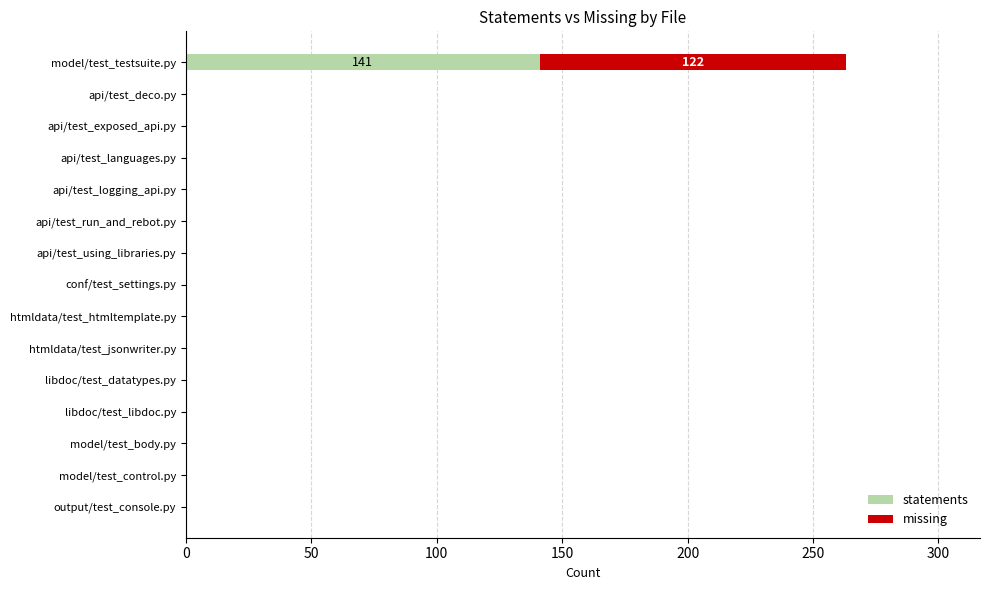

What are all the series names shown in the legend?

statements, missing